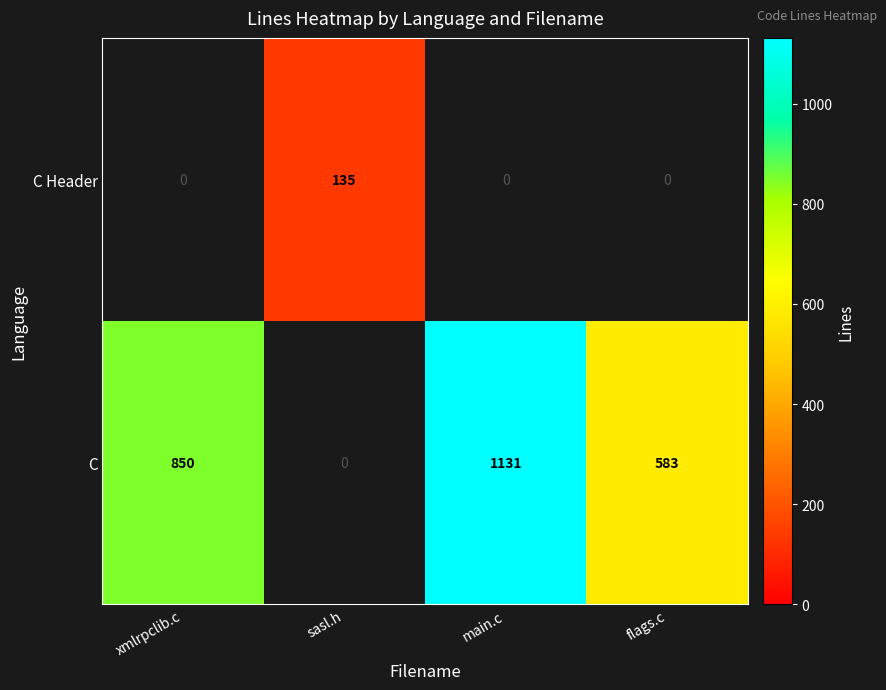

True or false: C has a value of 980 at flags.c.

False